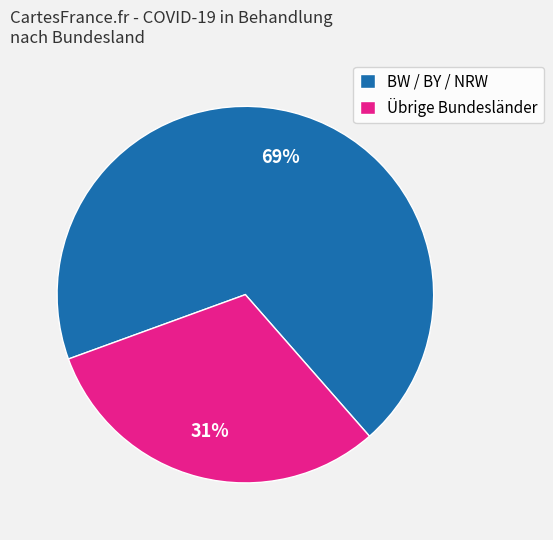

To the nearest percent, what is the difference between the largest and smallest slice percentages?

38%